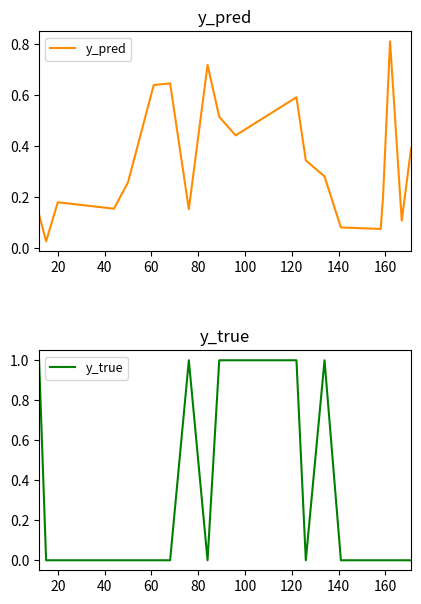

Rank the series by their maximum value, from lowest to highest.

y_pred, y_true